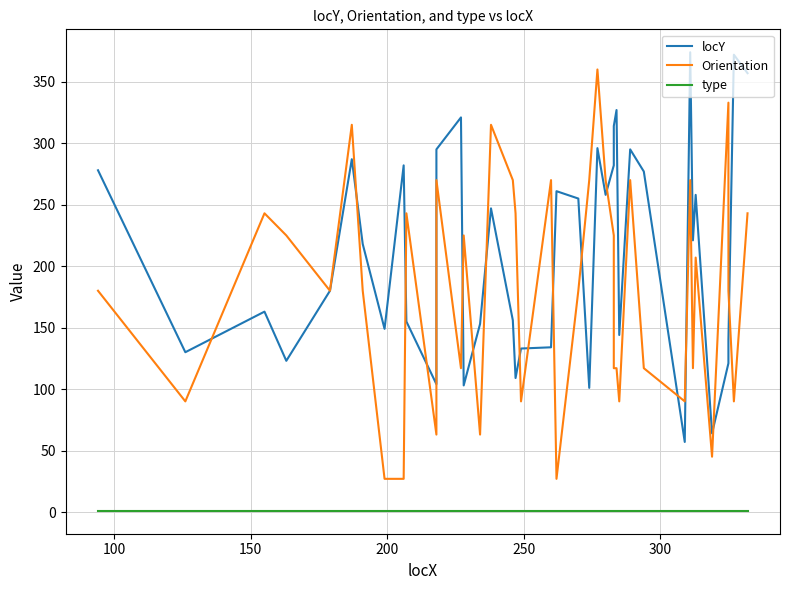

Between which two adjacent categories do Orientation and locY first intersect?

100 and 150